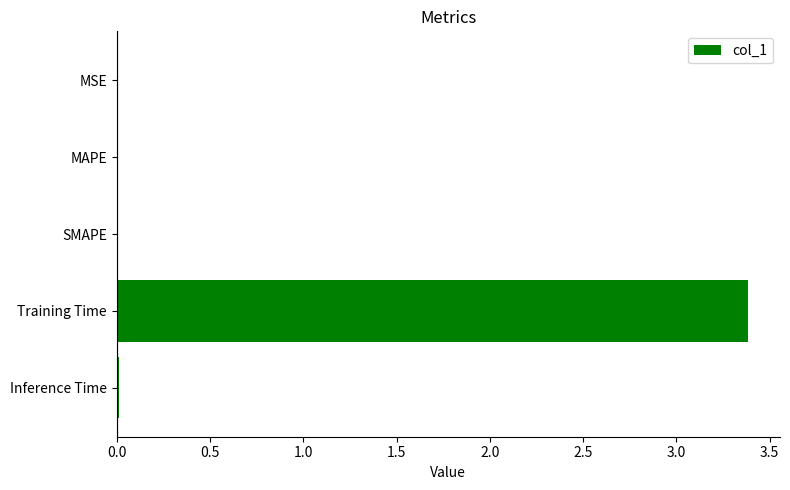

The chart shows a value of 5.3 at Training Time. True or false?

False